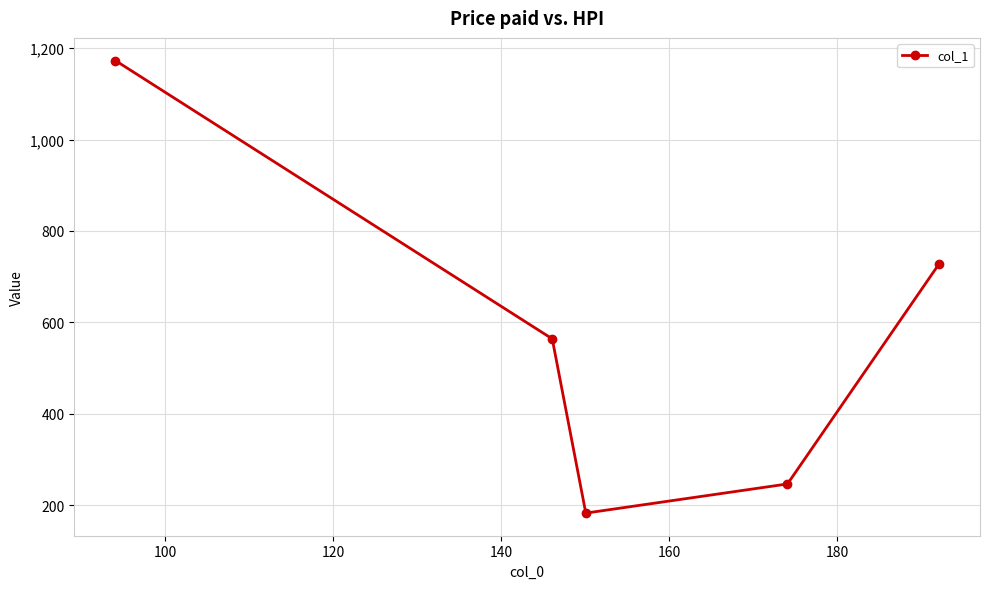

What is the difference between the maximum and minimum values?

990.2